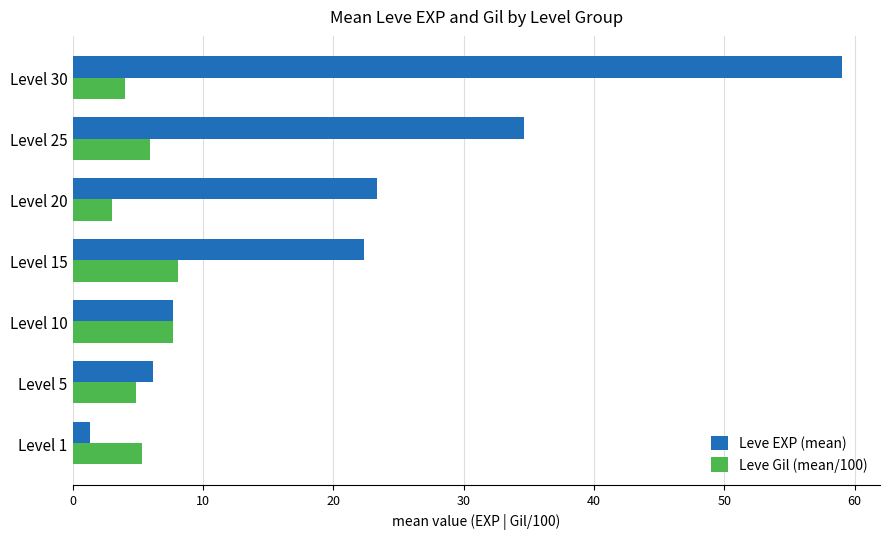

What are all the series names shown in the legend?

Leve EXP (mean), Leve Gil (mean/100)